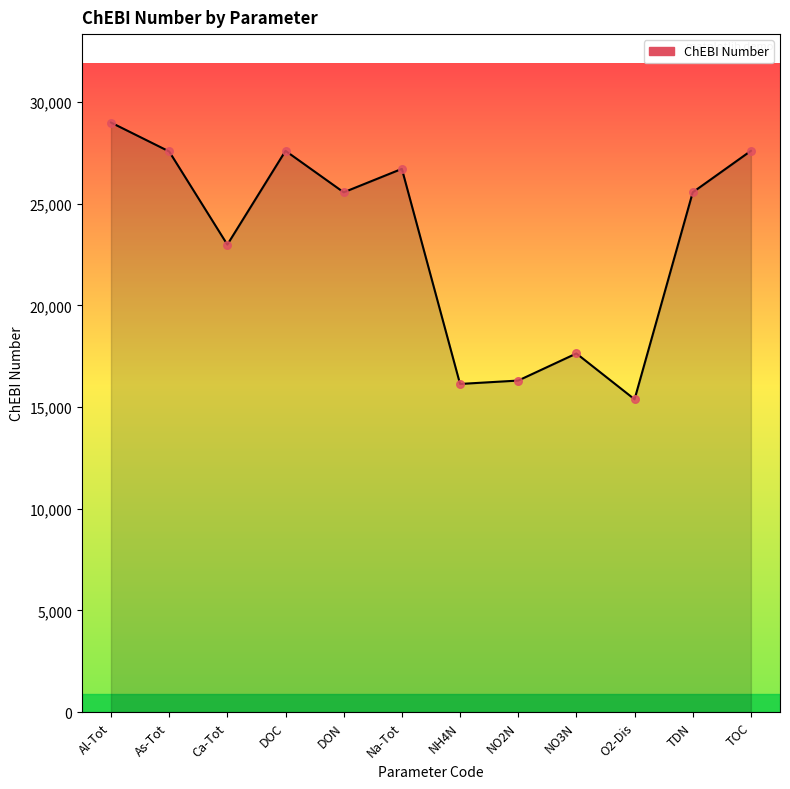

Which has a higher value, NO2N or NO3N?

NO3N